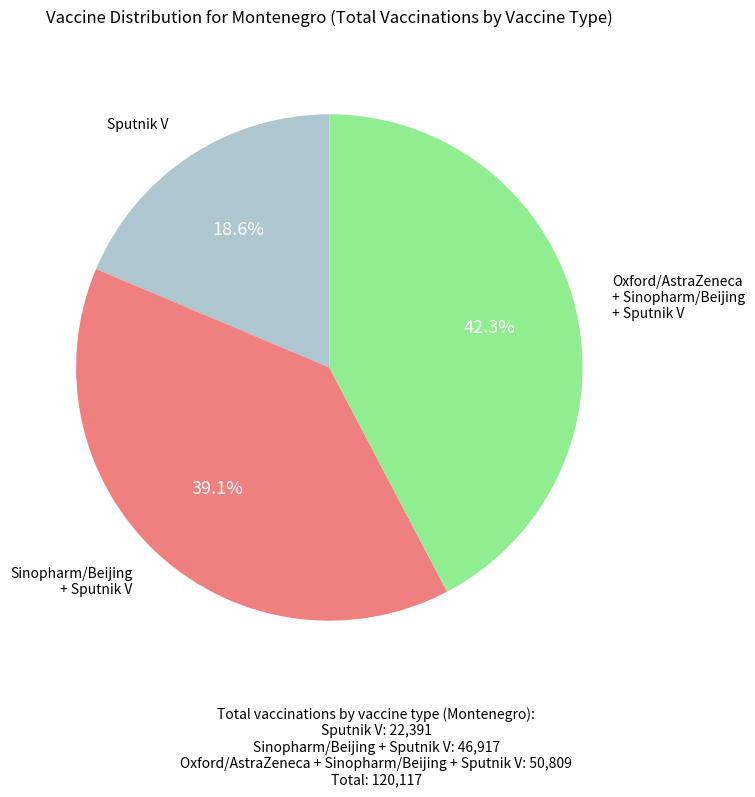

Is there a majority slice in this chart?

No